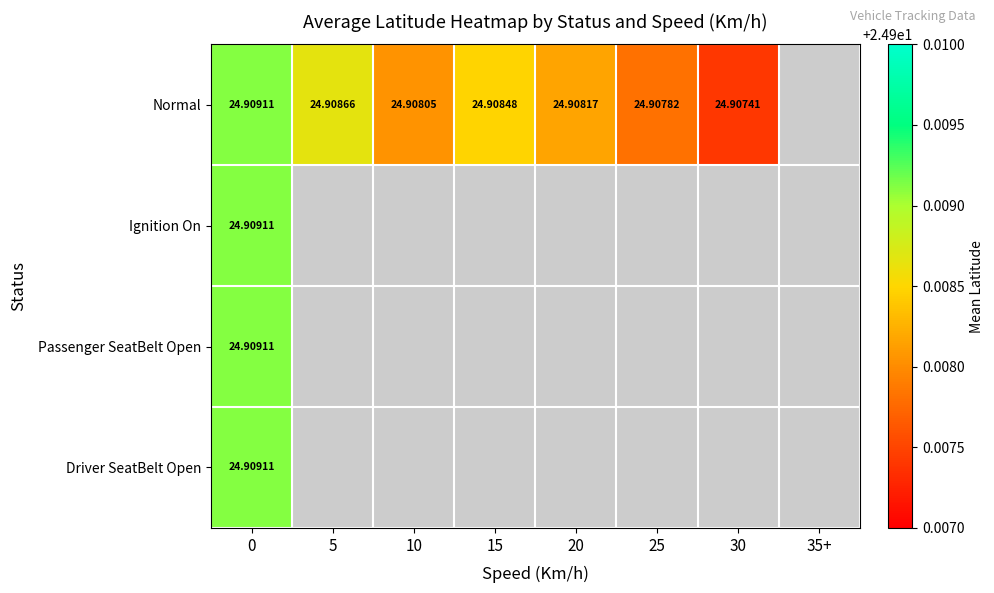

Is the value of Driver SeatBelt Open at 0 greater than the value of Normal at 25?

Yes